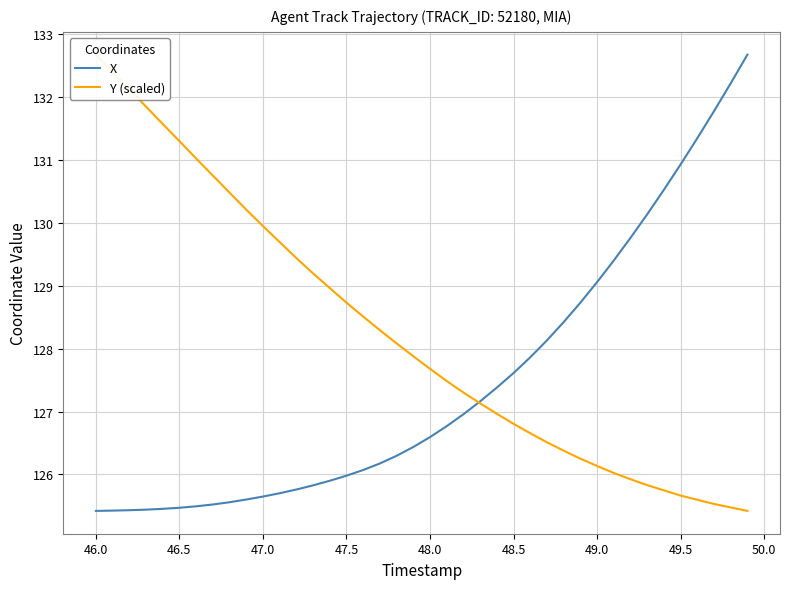

What are all the series names shown in the legend?

X, Y (scaled)